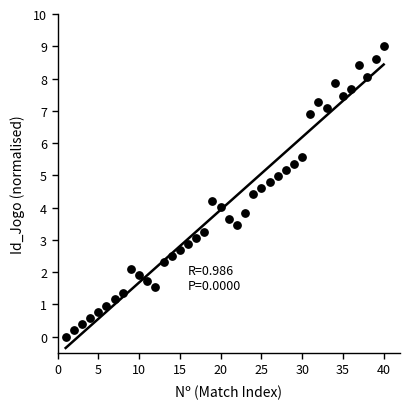

What is the range of X values (max minus min)?

39.0